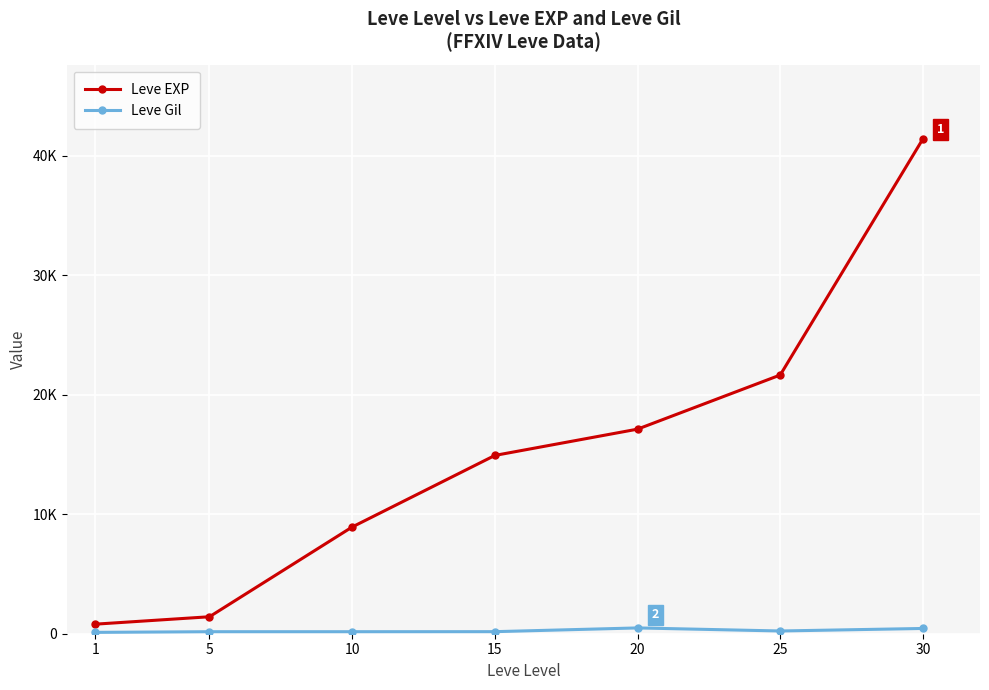

What is the minimum value shown in the chart?

113